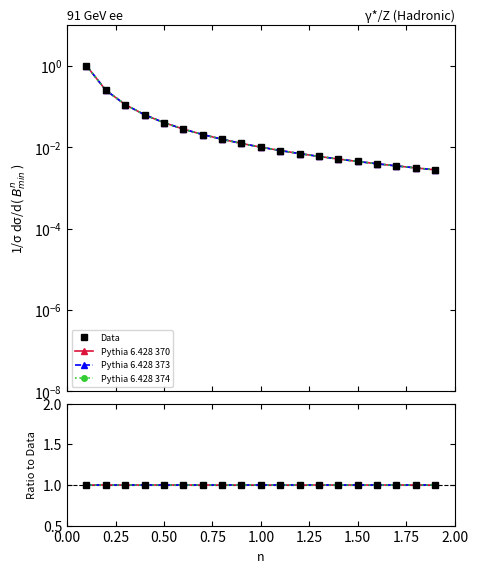

True or false: Data and Pythia 6.428 373 intersect in this chart.

False